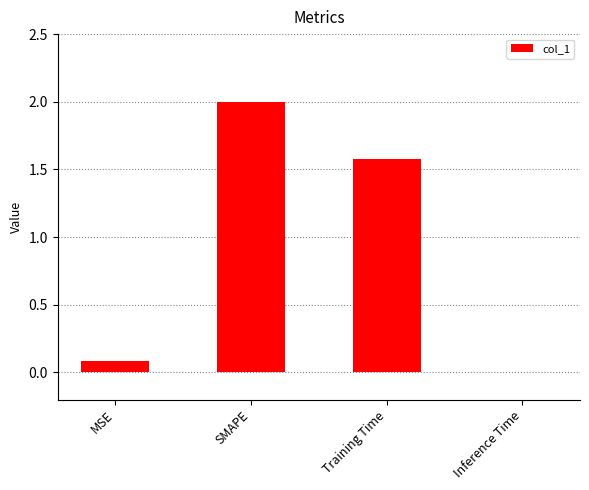

The chart shows a value of 0.0 at MSE. True or false?

False